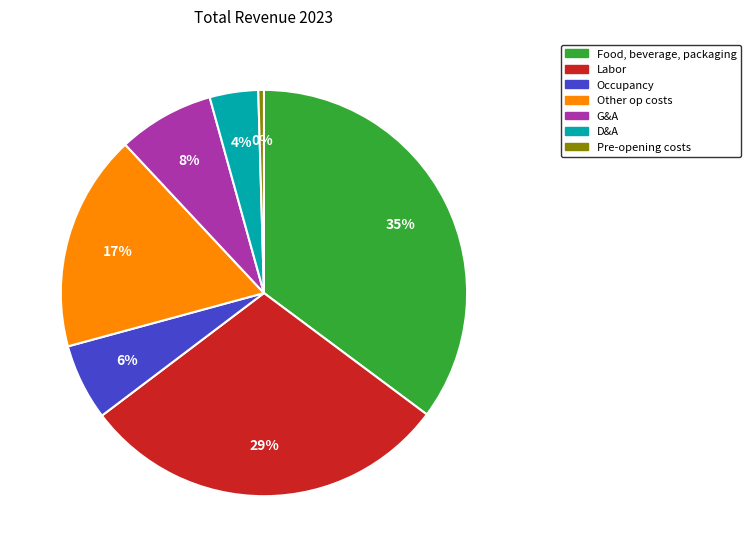

Combined, do Occupancy and Food, beverage, packaging account for over 50%?

No